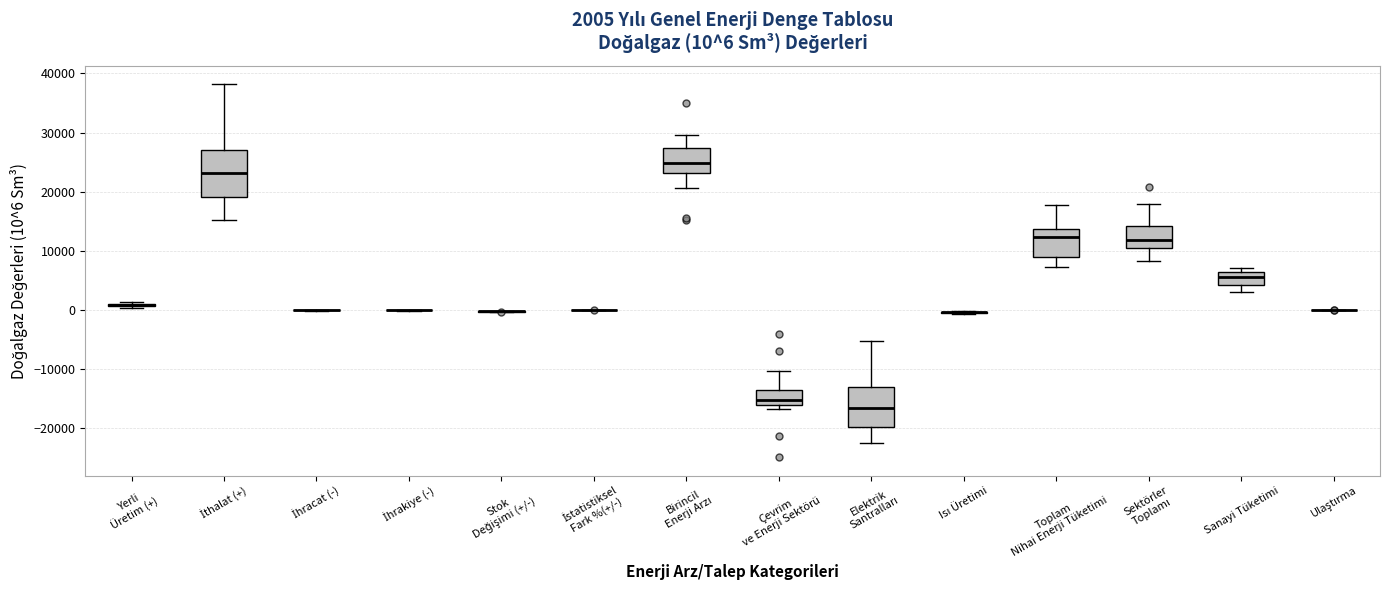

Which box is the tallest, from its lower edge to its upper edge?

İthalat (+)